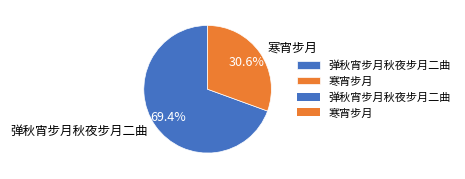

True or false: 寒宵步月 accounts for 38% of the total.

False